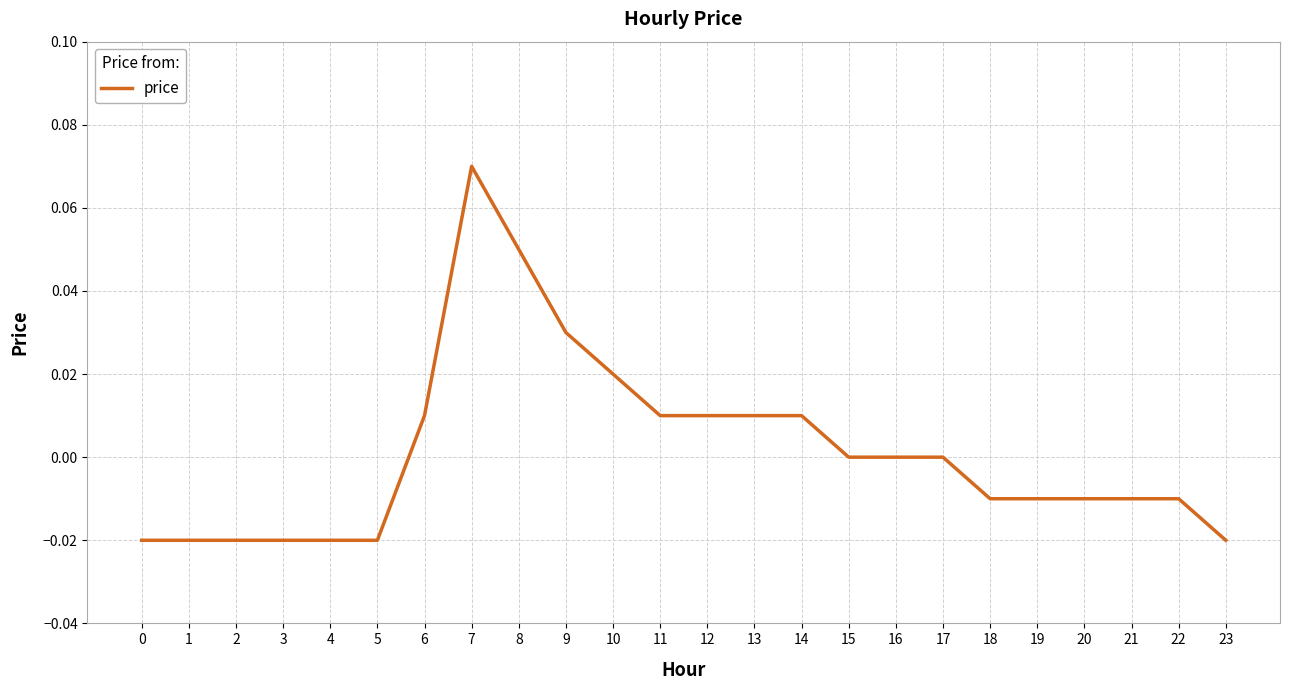

Which category has the highest value across all series?

7